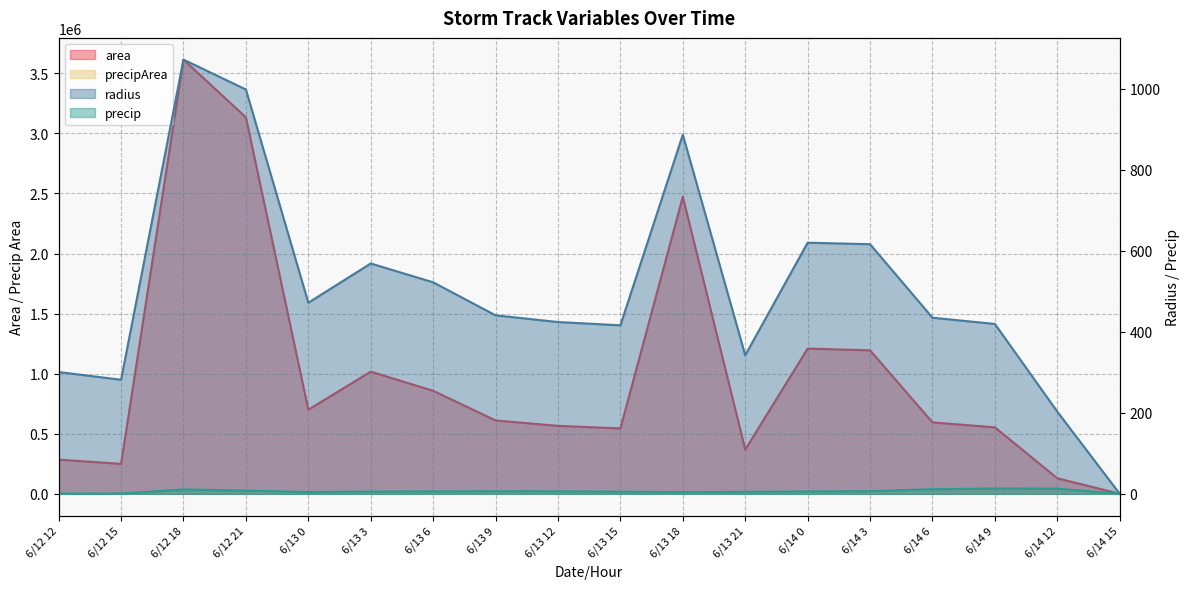

What value does the area series have at 6/13 15?

544375.0